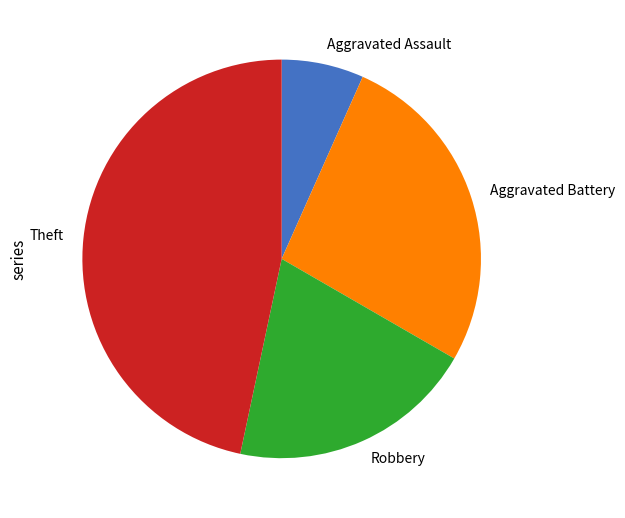

Is Robbery the majority of the pie?

No